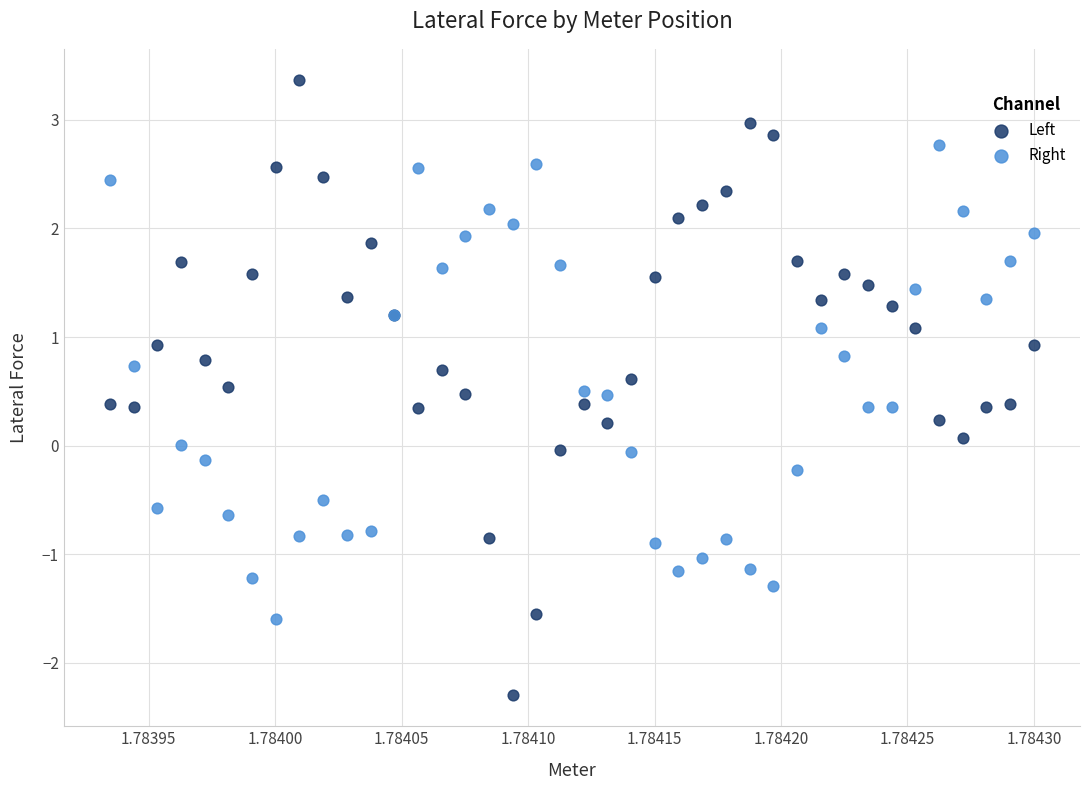

Which series contains the lowest Y value?

Left